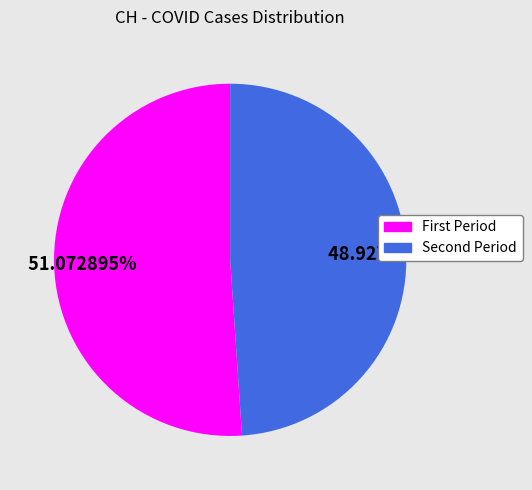

Does any single category account for the majority?

Yes